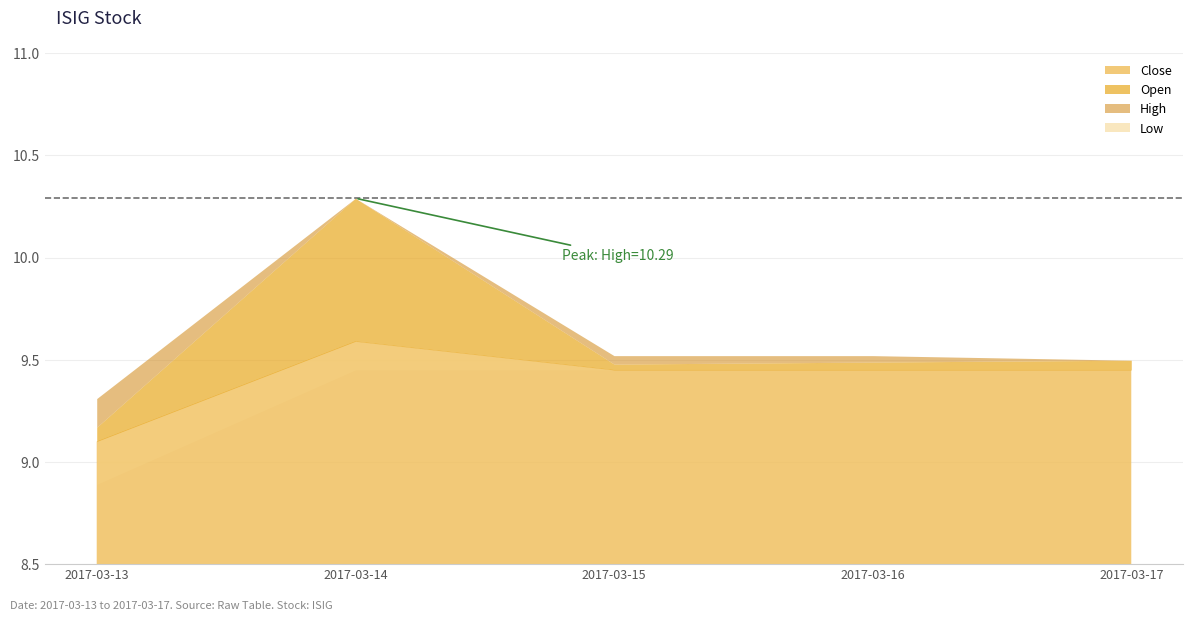

What is the approximate value of High at 2017-03-14?

10.3